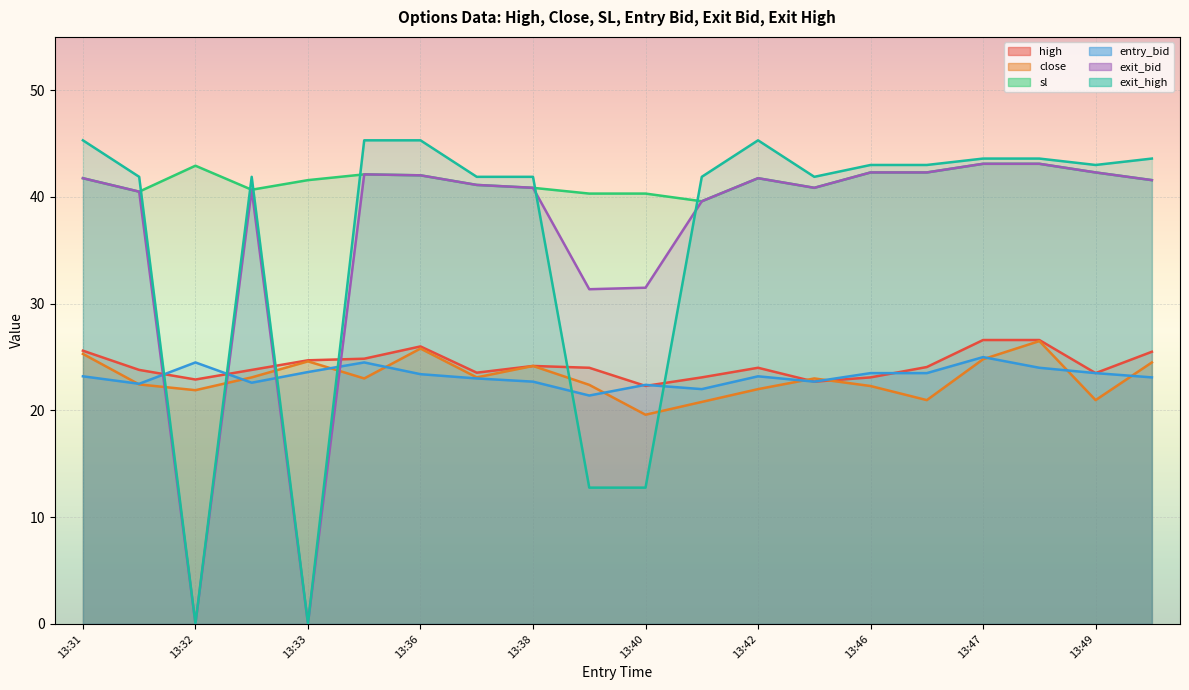

Is the value of close at 13:33 greater than the value of exit_high at 13:40?

Yes